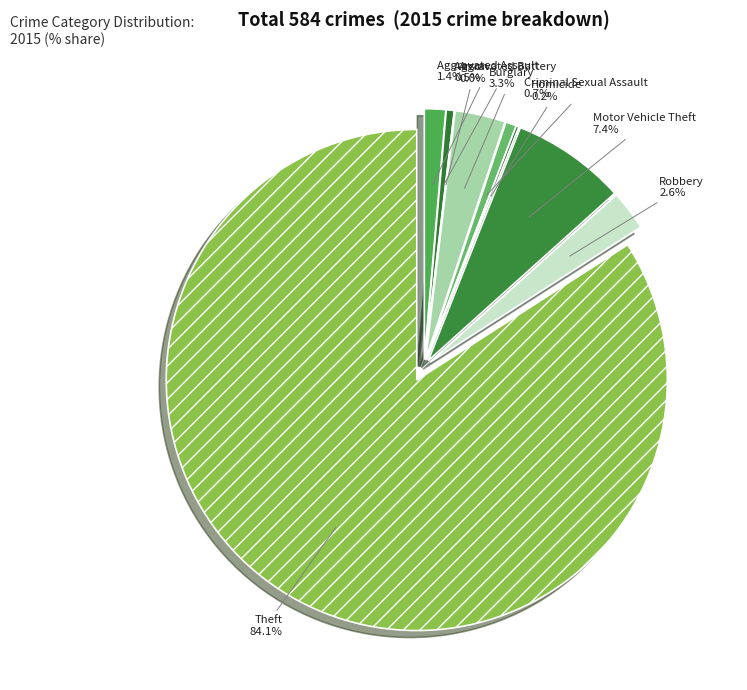

How many segments does this pie chart have?

9